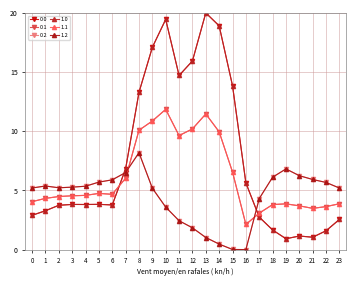

What is the difference between the 1.1 values at 1 and 15?

2.2